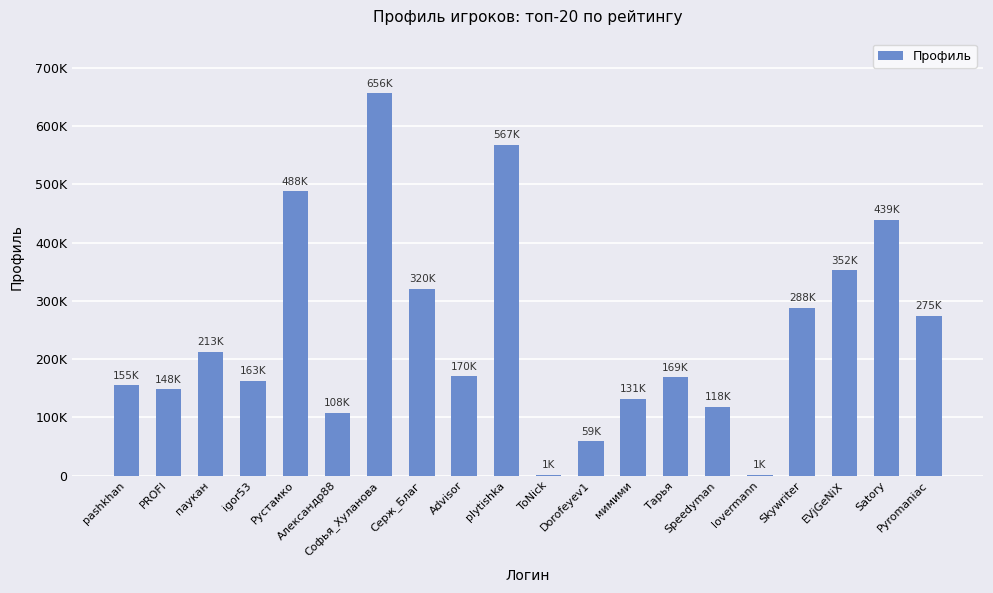

How many data points are above 170205?

9